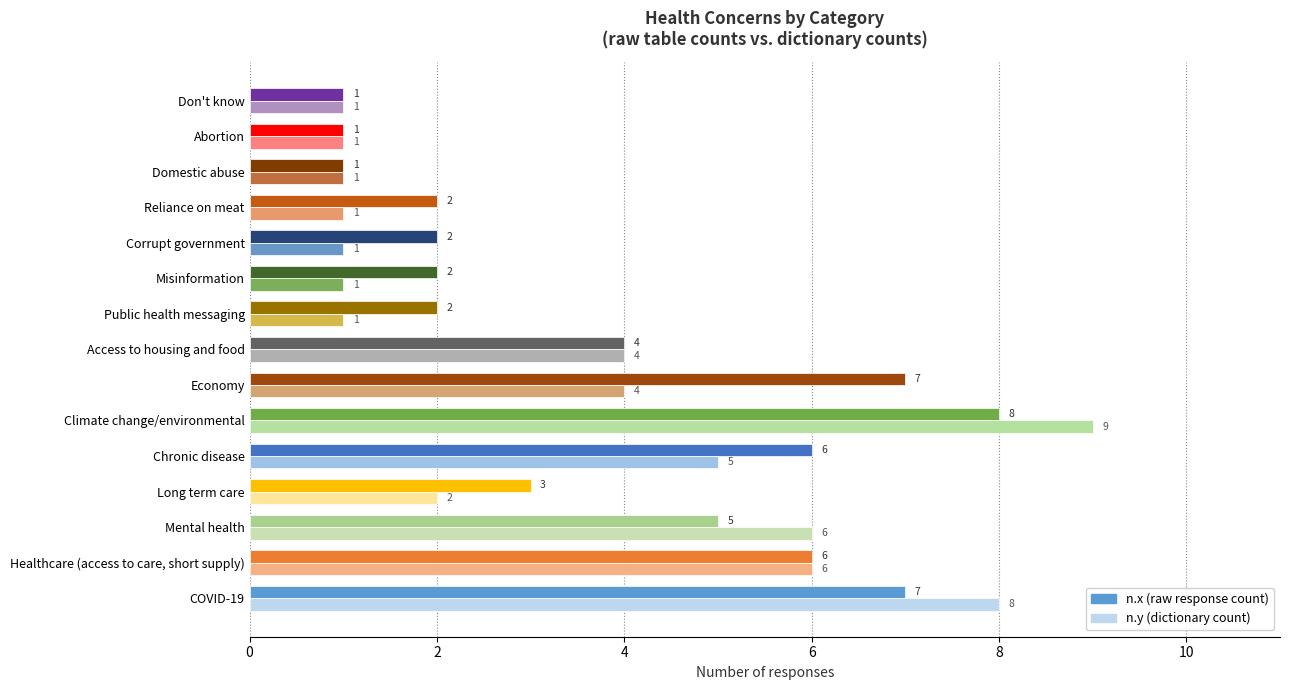

What is the total value across all series at Corrupt government?

3